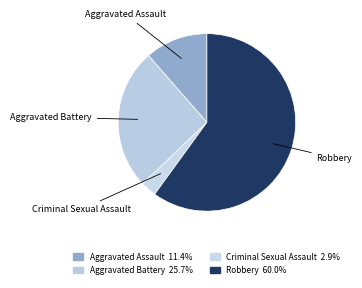

Which slice is the smallest?

Criminal Sexual Assault